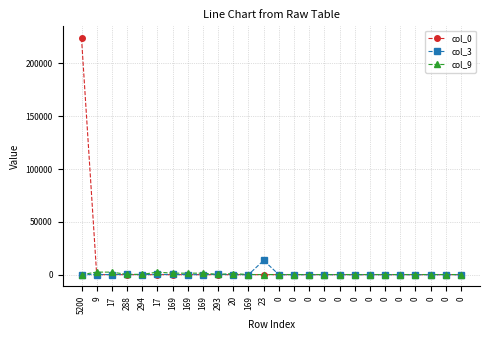

How many values in the col_0 series exceed 0?

9